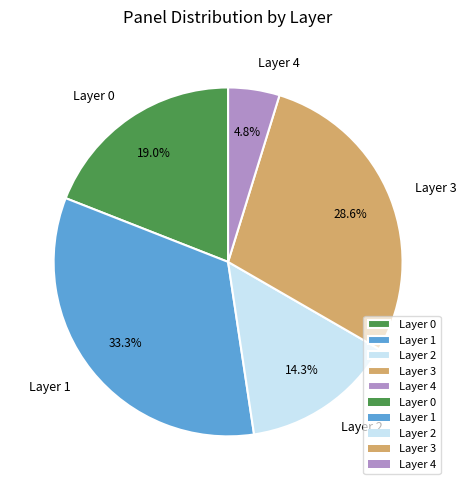

What percentage is the Layer 3 slice, to the nearest percent?

29%